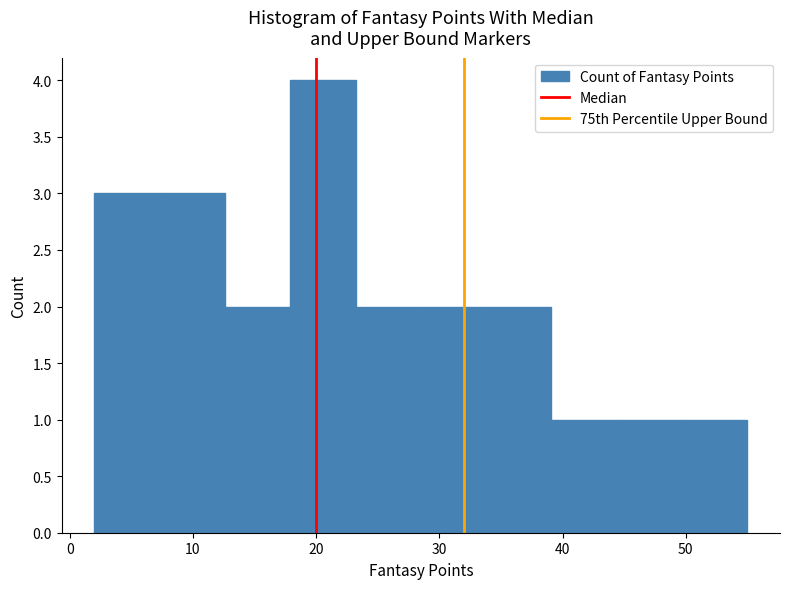

What is the height of the bar covering 39.1 to 44.4 on the x-axis? Neither the bar edges nor the heights are printed on the chart, so give them approximately, as read against the axes.

1